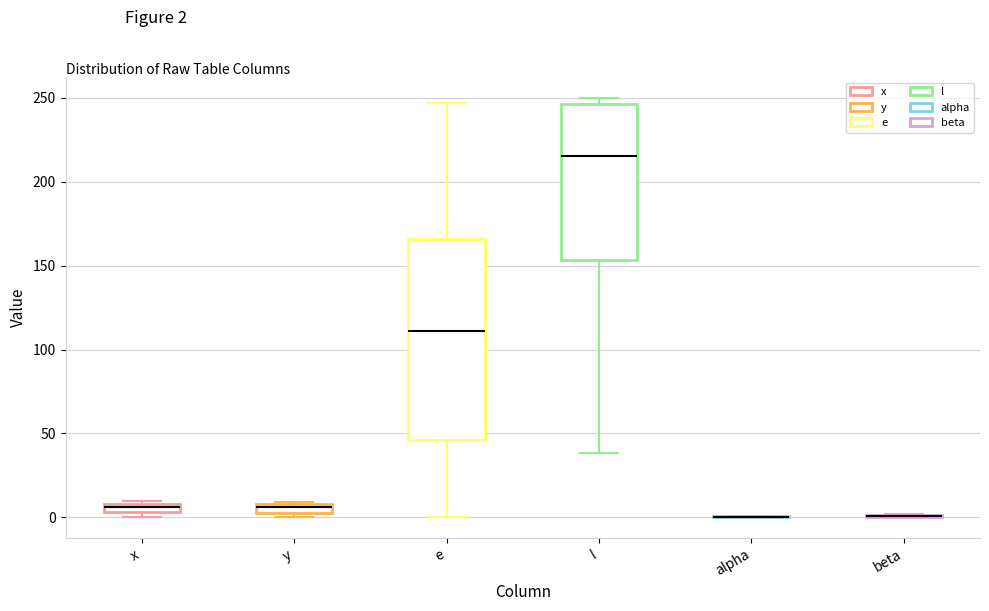

Which box is the tallest, from its lower edge to its upper edge?

e